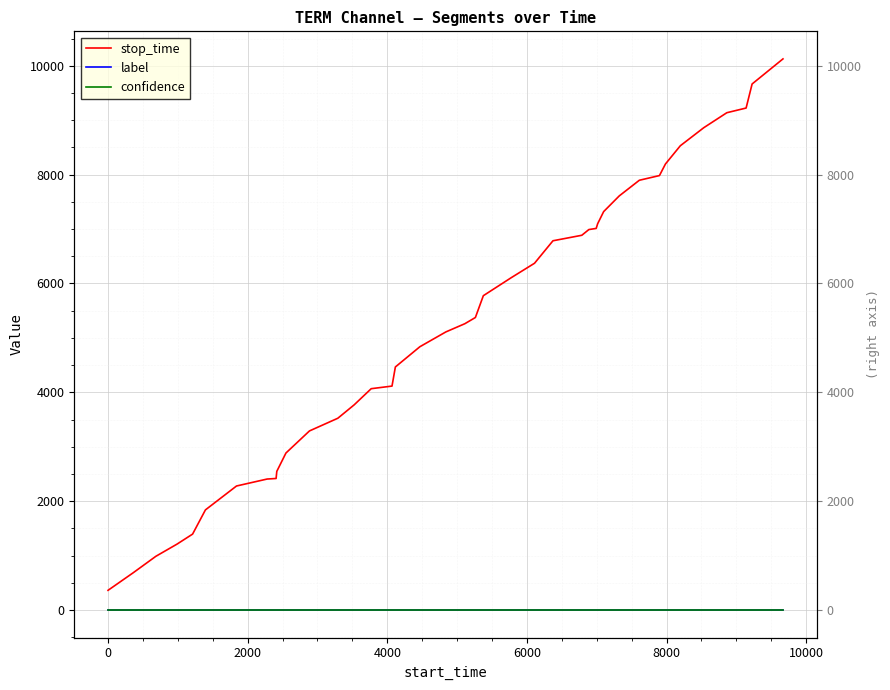

Reading left to right, list all the values displayed in this chart.

stop_time: 362.0	686.0	988.0	1211.0	1395.0	1840.0	2279.0	2407.0	2417.0	2548.0	2885.0	3291.0	3524.0	3769.0	4067.0	4115.0	4466.0	4838.0	5110.0	5261.0	5375.0	5776.0	6108.0	6372.0	6785.0	6886.0	6991.0	7012.0	7098.0	7321.0	7609.0	7897.0	7983.0	8196.0	8531.0	8862.0	9138.0	9224.0	9666.0	10127.0
label: 0.0	0.0	0.0	0.0	0.0	0.0	0.0	0.0	0.0	0.0	0.0	0.0	0.0	0.0	0.0	0.0	0.0	0.0	0.0	0.0	0.0	0.0	0.0	0.0	0.0	0.0	0.0	0.0	0.0	0.0	0.0	0.0	0.0	0.0	0.0	0.0	0.0	0.0	0.0	0.0
confidence: 0.7	0.7	0.7	0.7	0.7	0.7	0.7	0.7	0.7	0.7	0.7	0.7	0.7	0.7	0.7	0.7	0.7	0.7	0.7	0.7	0.7	0.7	0.7	0.7	0.7	0.7	0.7	0.7	0.7	0.7	0.7	0.7	0.7	0.7	0.7	0.7	0.7	0.7	0.7	0.7